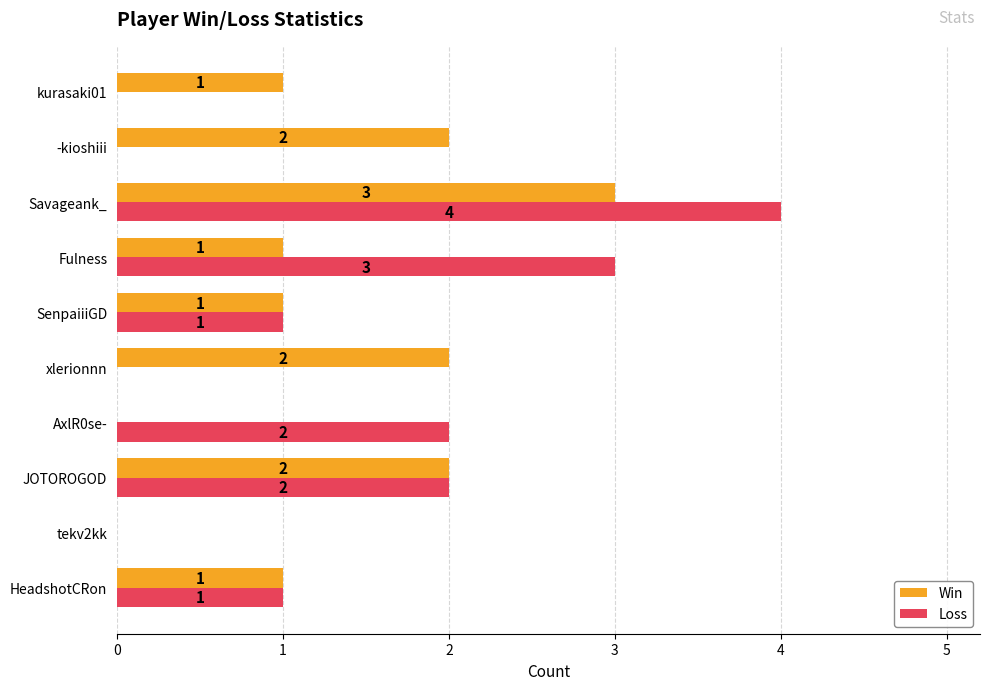

At which category is the sum across all series the highest?

Savageank_